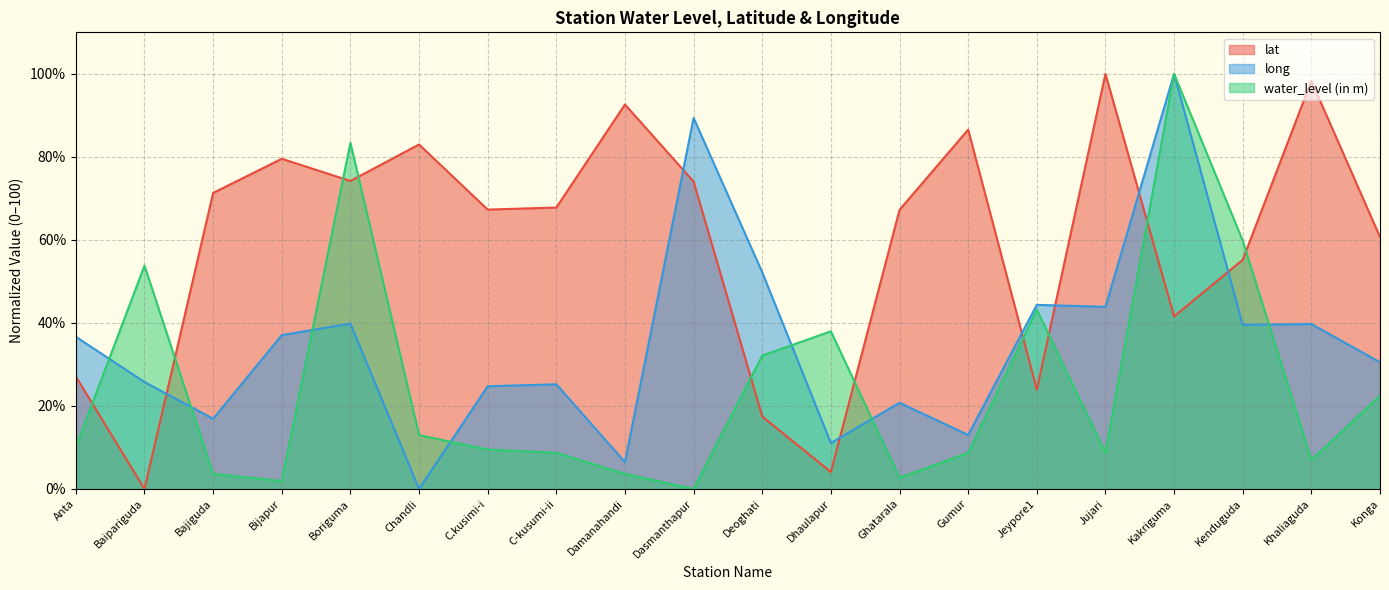

How many lines are shown in the chart?

3